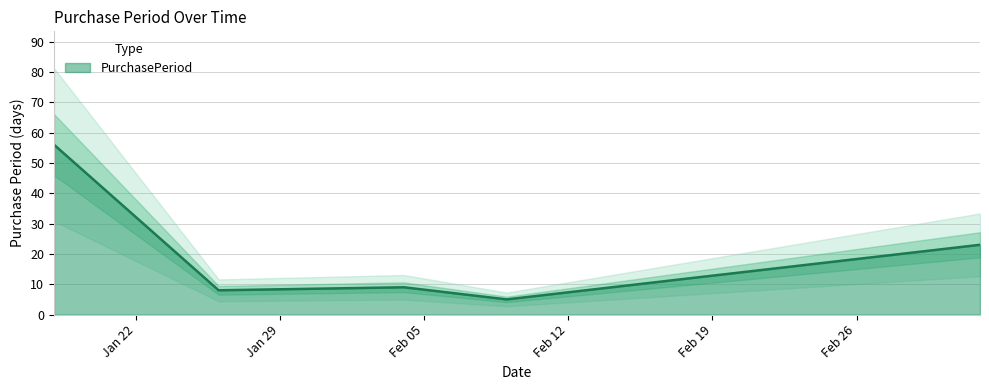

Which has a higher value, 2016-01-26 or 2016-03-03?

2016-03-03